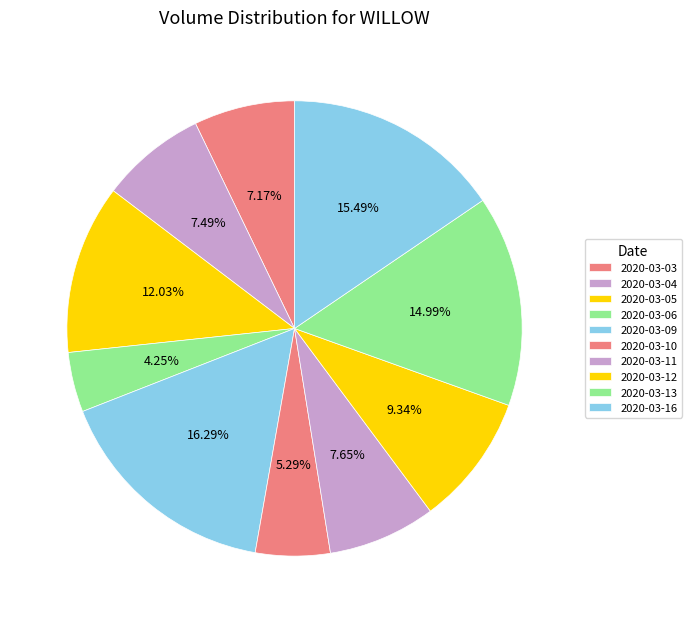

What is the ratio of the value at 2020-03-11 to the value at 2020-03-09?

0.5